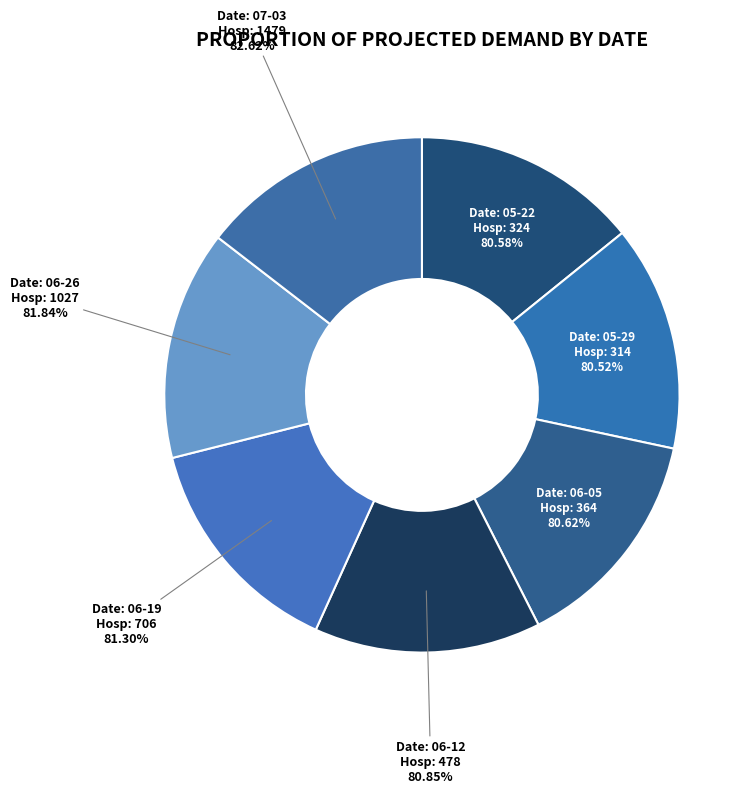

To the nearest percent, what is the combined percentage of 05-22-2021
(324) and 06-26-2021
(1027)?

29%